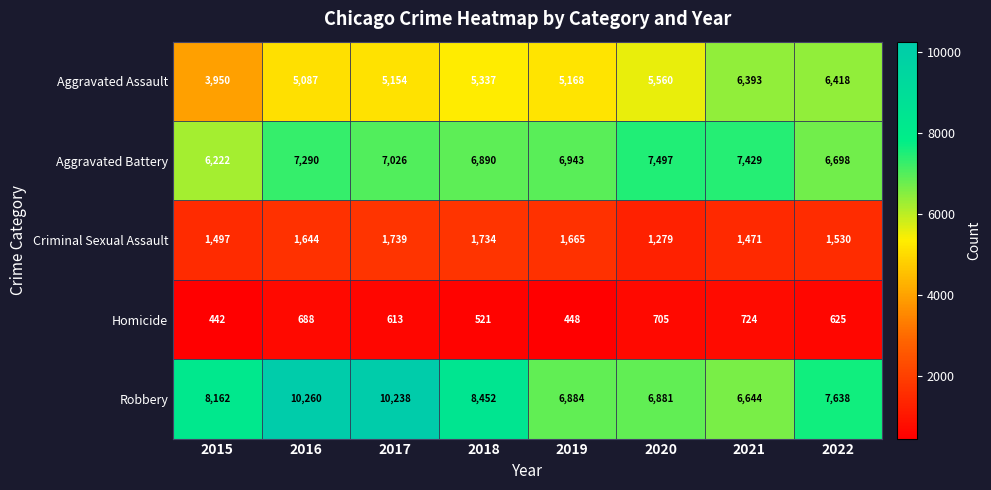

At which category is the sum across all series the highest?

2016